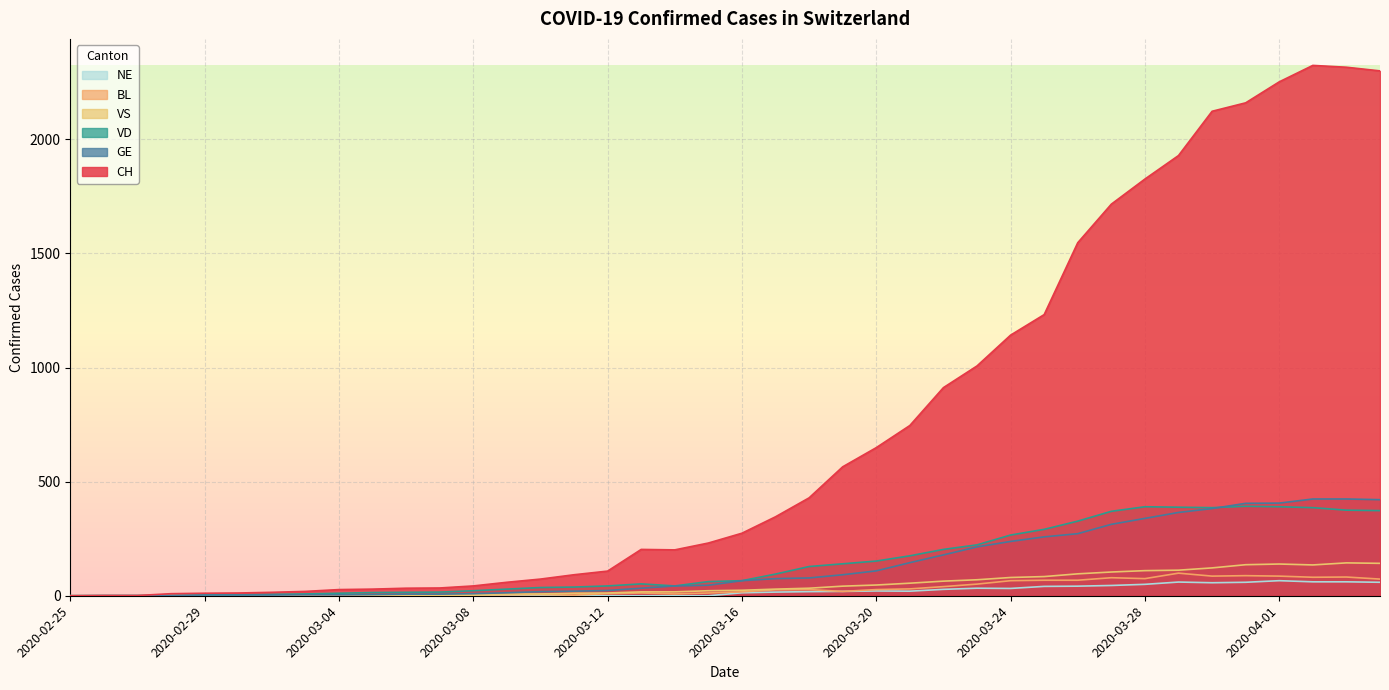

Where is the first local minimum for VD?

2020-03-14